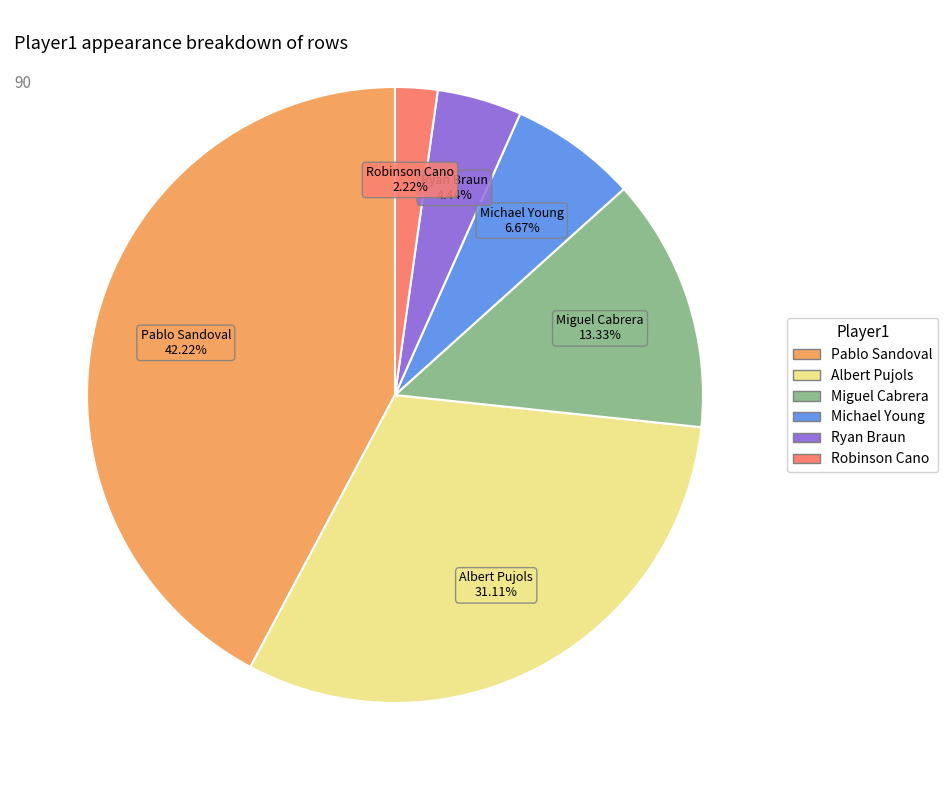

What is the total percentage of Albert Pujols and Robinson Cano?

33.3%